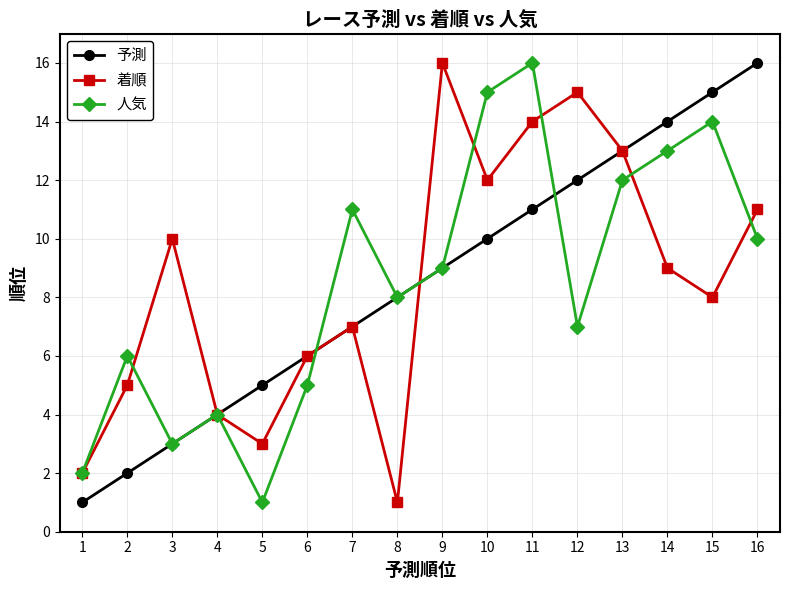

Reading left to right, list all the values displayed in this chart.

予測: 1	2	3	4	5	6	7	8	9	10	11	12	13	14	15	16
着順: 2	5	10	4	3	6	7	1	16	12	14	15	13	9	8	11
人気: 2	6	3	4	1	5	11	8	9	15	16	7	12	13	14	10